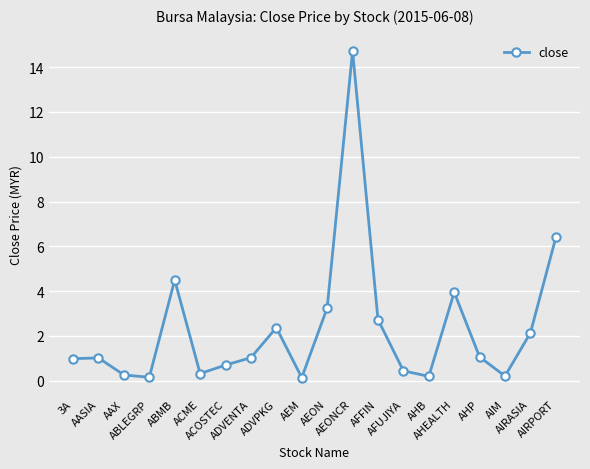

At which label is the value closest to 7?

AIRPORT